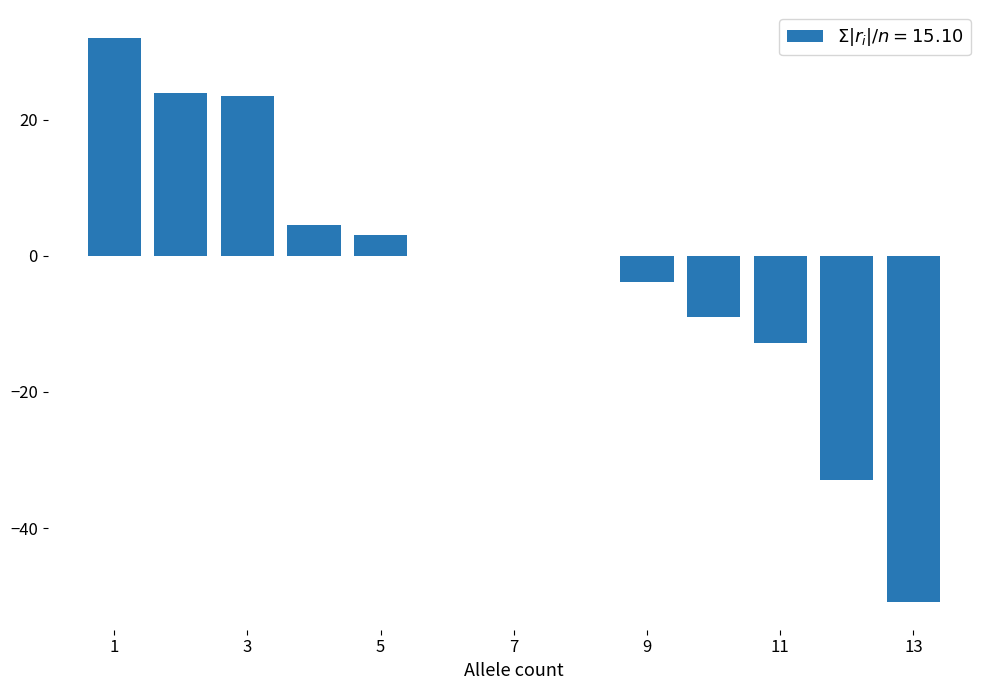

What is the greatest value displayed?

32.0